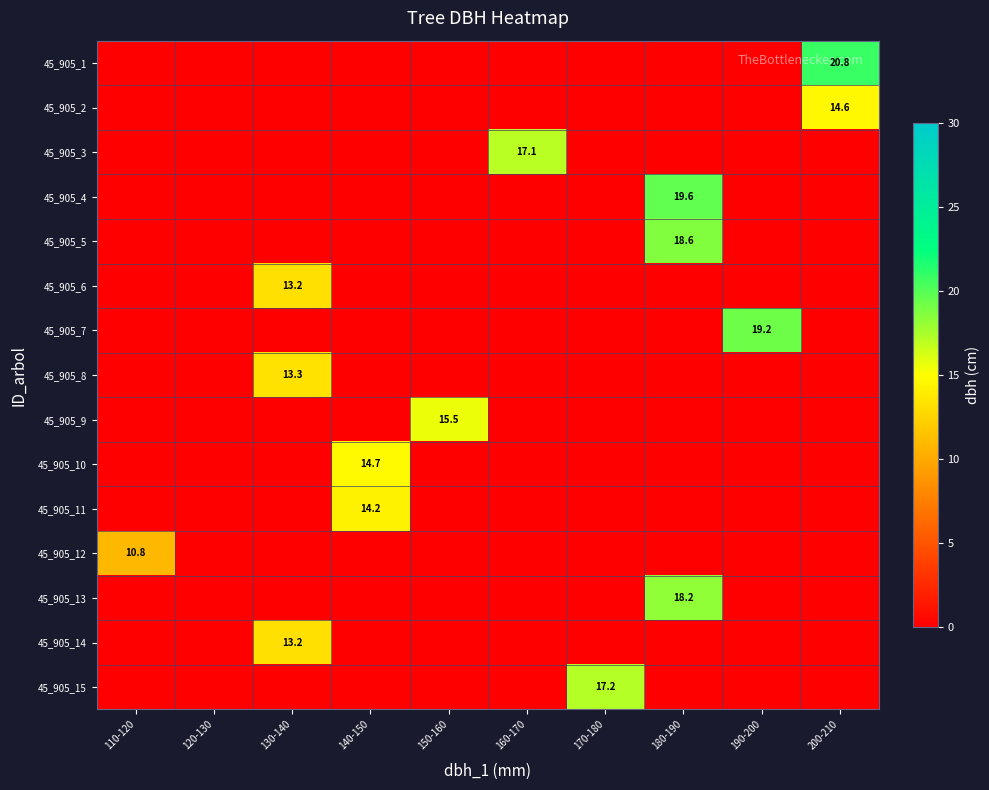

Which series has the widest spread of values?

45_905_1